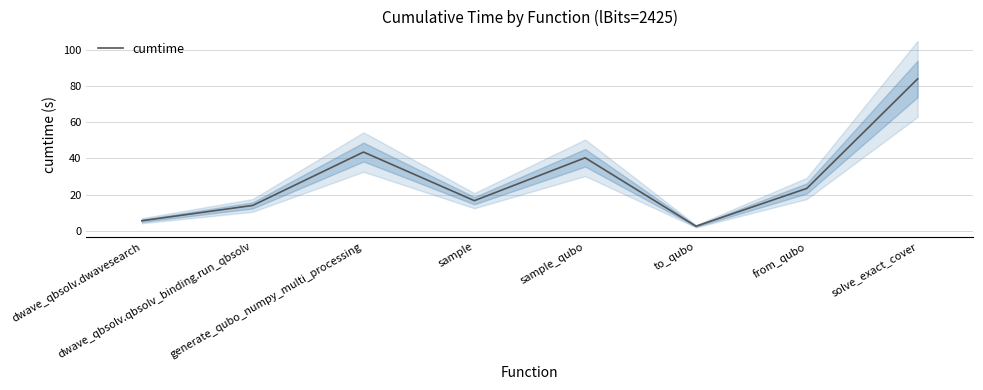

Does the chart display data point markers on the line(s)?

No